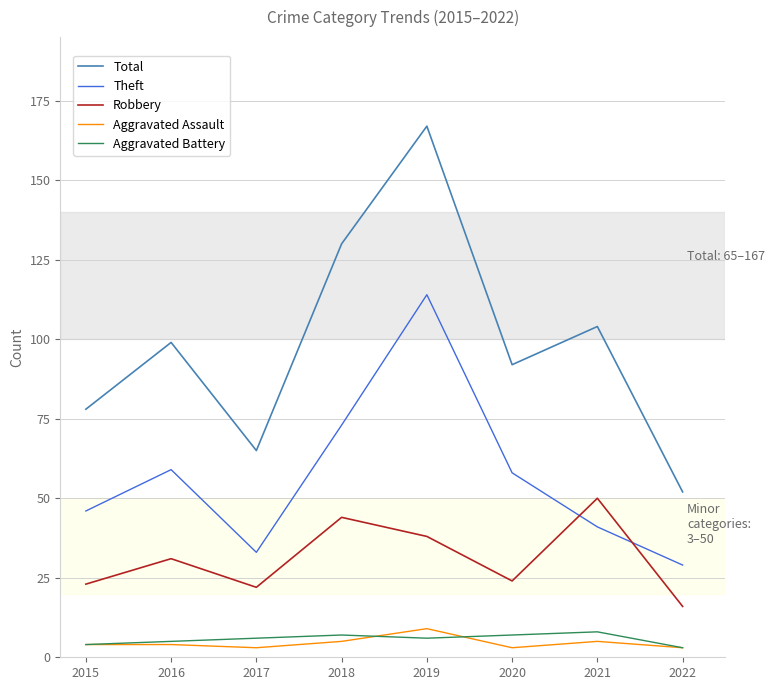

Which series changed the most between 2019 and 2022?

Total